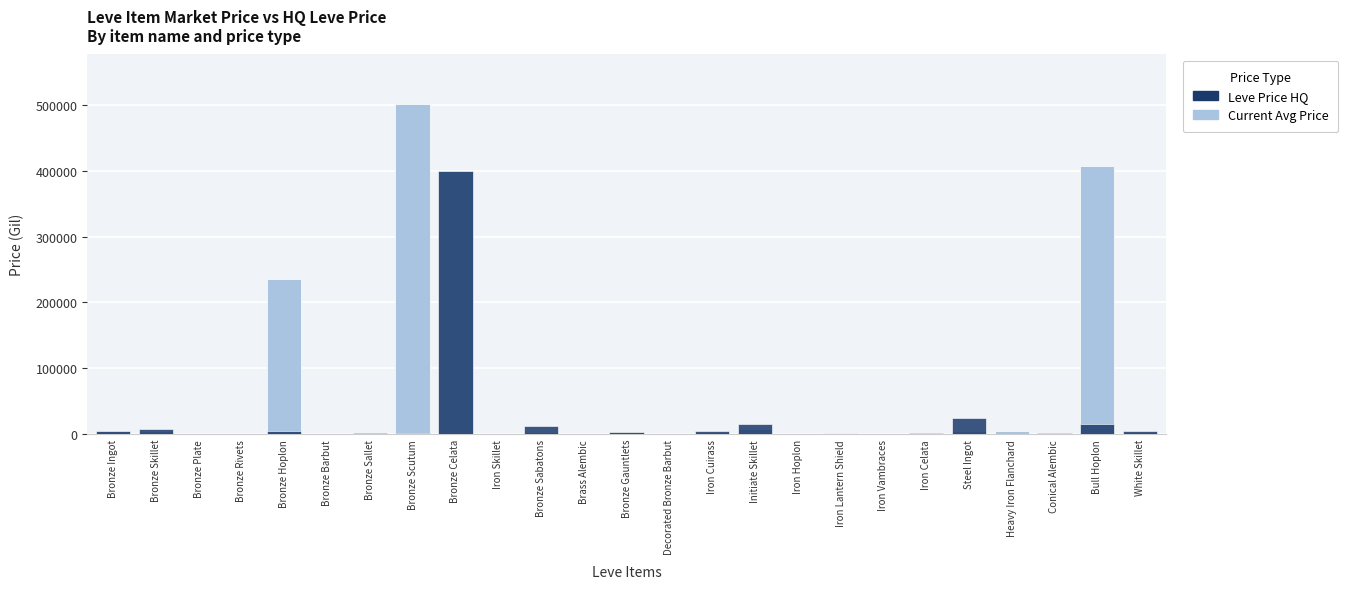

What is the label of the 19th bar from the left?

Iron Vambraces